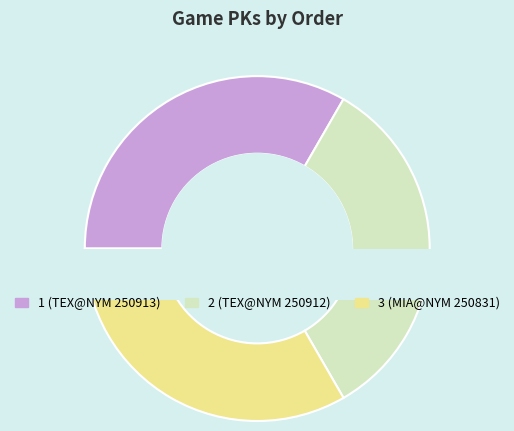

Do 2 and 3 together represent more than half of the pie?

Yes